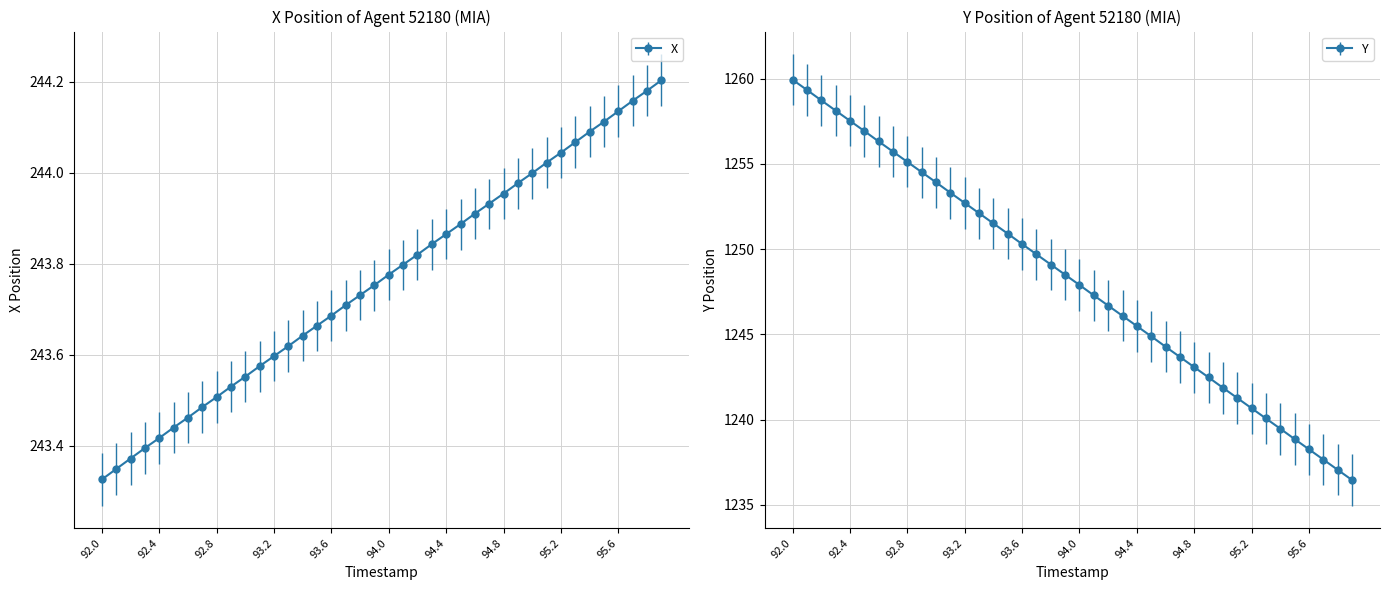

Is the value of X at 93.5 greater than the value of Y at 95.2?

No